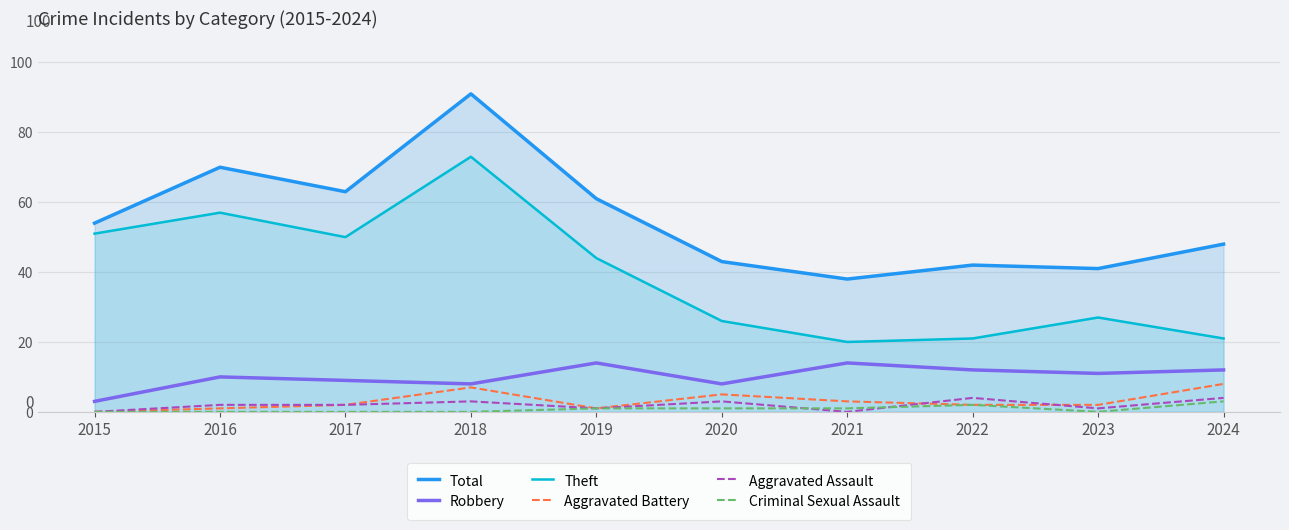

True or false: Criminal Sexual Assault and Theft intersect in this chart.

False